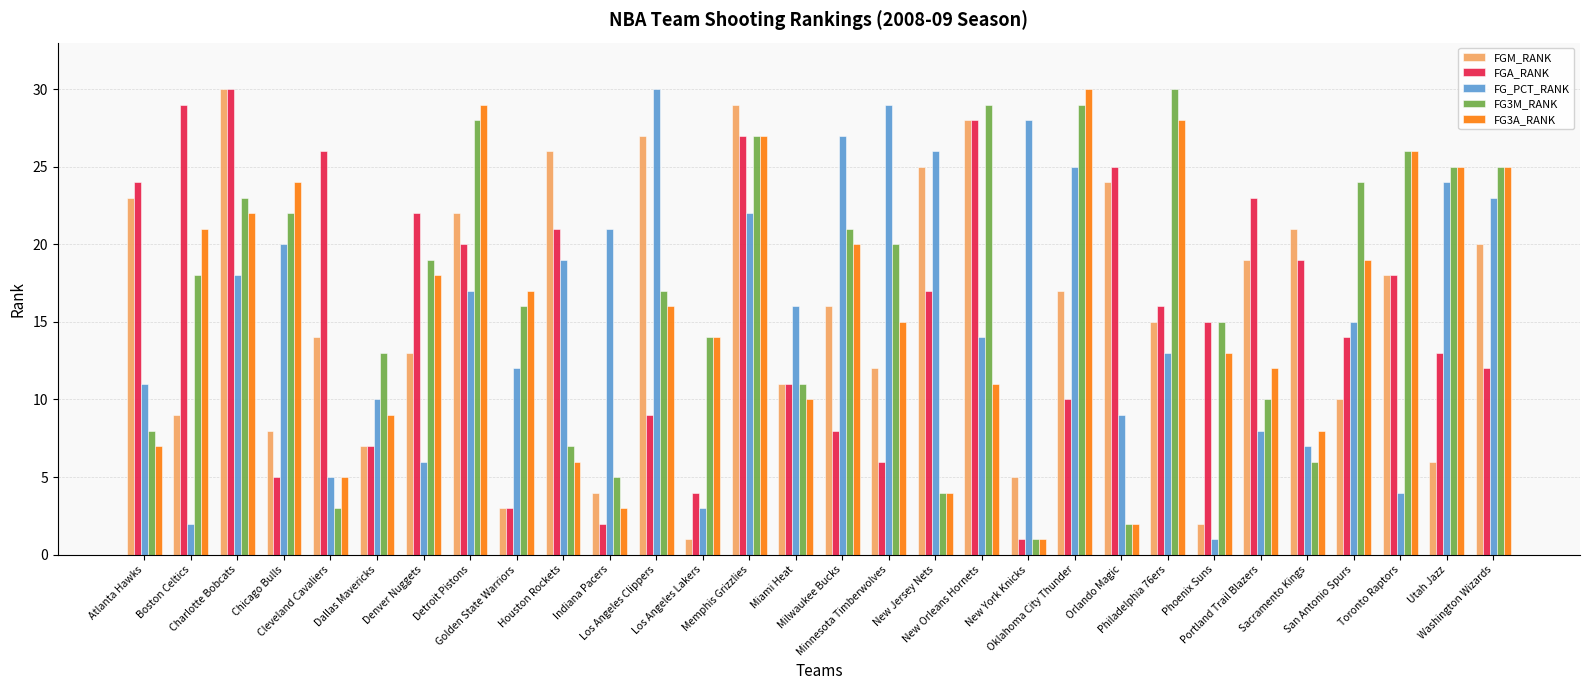

What is the greatest value displayed?

30